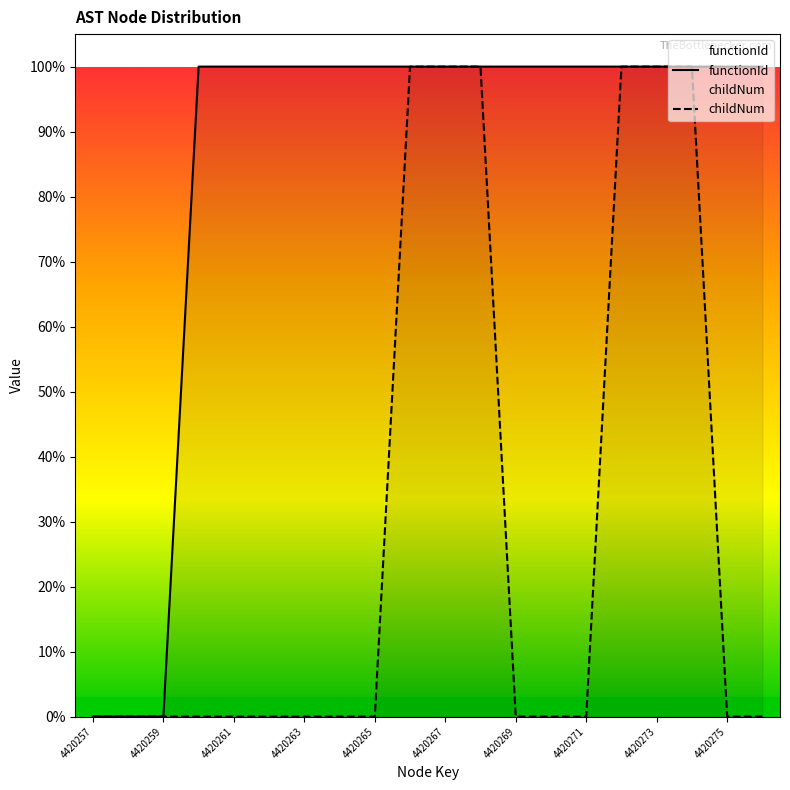

What is the maximum value for functionId?

1